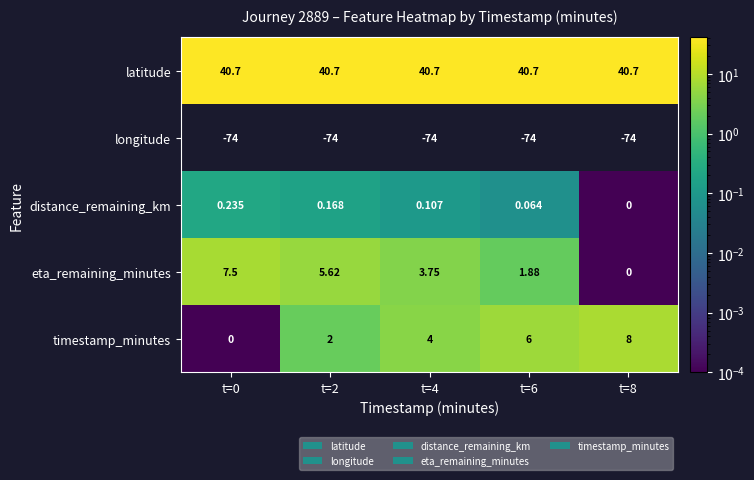

Rank the series at t=4 from highest to lowest value.

latitude, timestamp_minutes, eta_remaining_minutes, distance_remaining_km, longitude